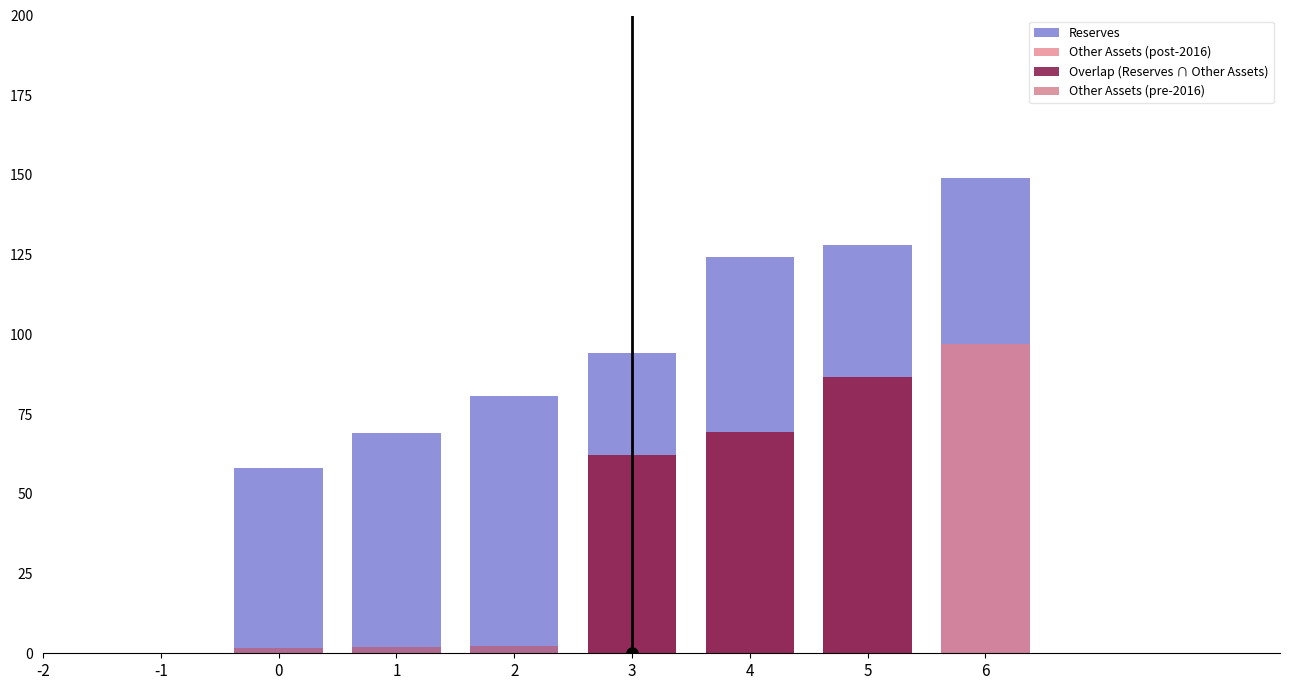

What is the change in value from 1 to 4?

+55.2